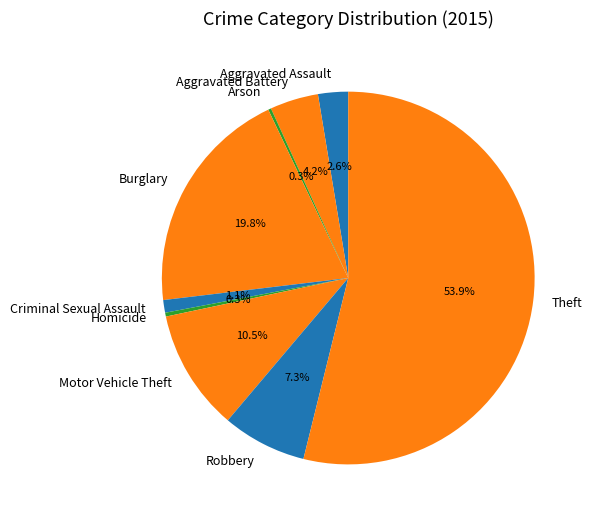

What is the largest slice in the pie chart?

Theft